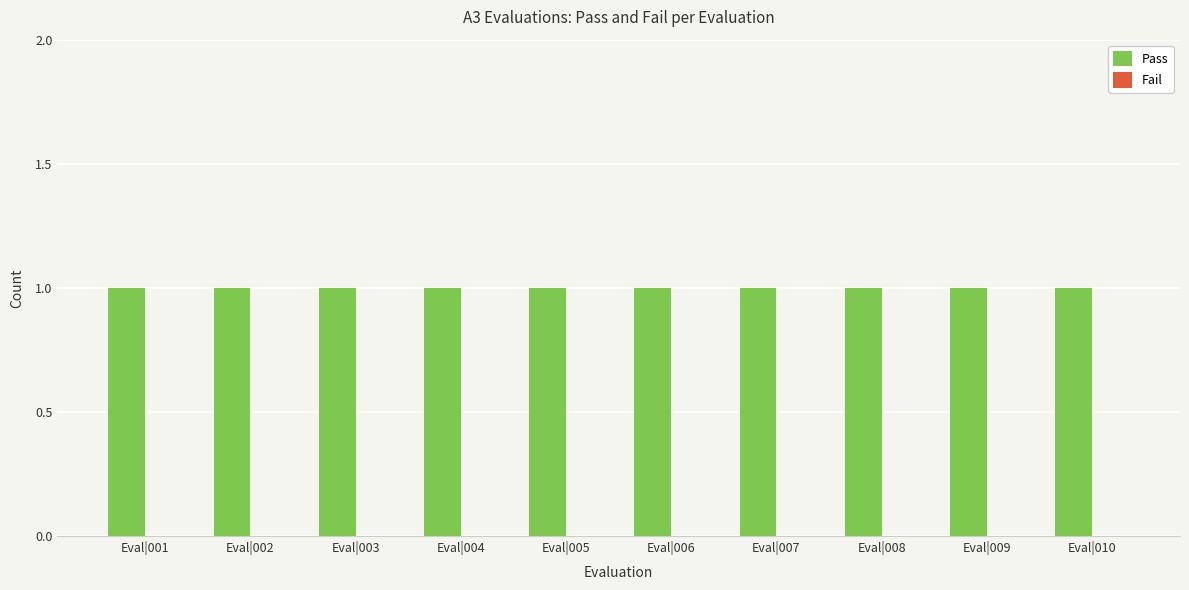

Which has a higher value, Eval|007 or Eval|010?

Eval|007